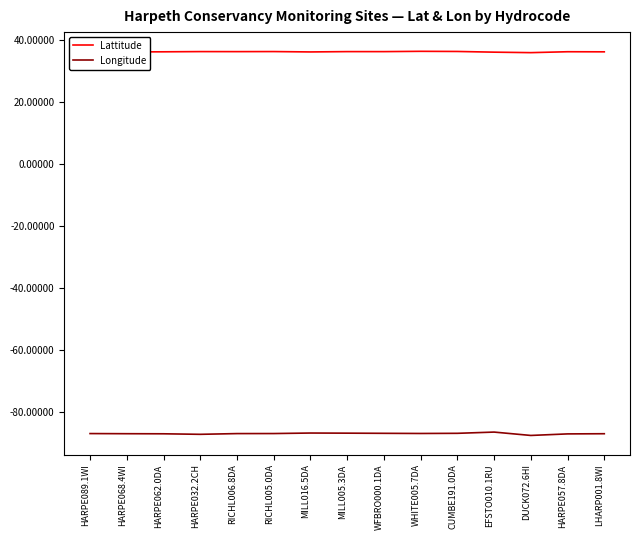

The value of Lattitude at HARPE062.0DA is 36.1. True or false?

True